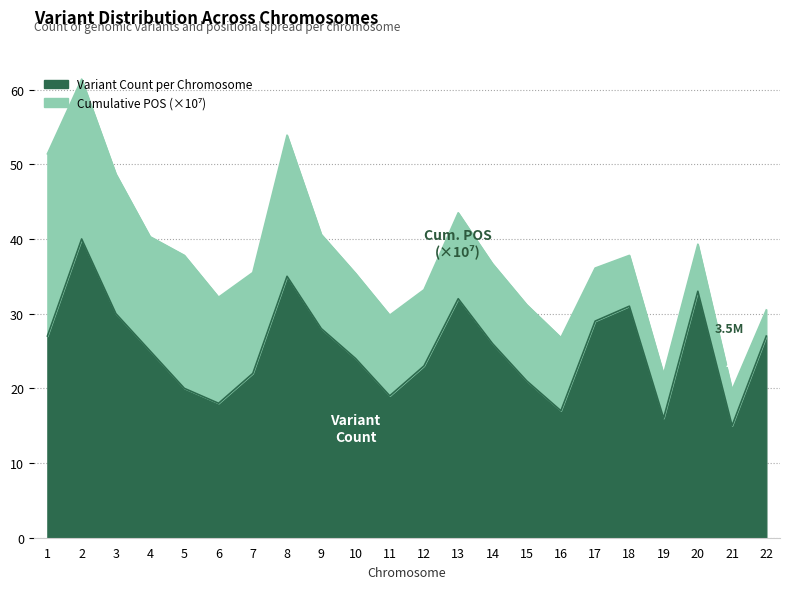

Which has a higher value, 11 or 15?

15